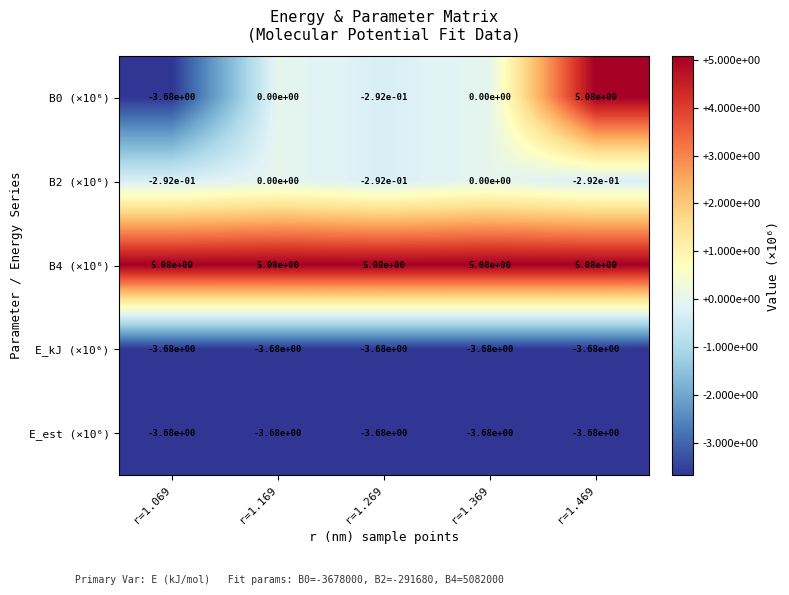

Is it true that E_est (×10⁶) equals -6.2 at r=1.069?

False